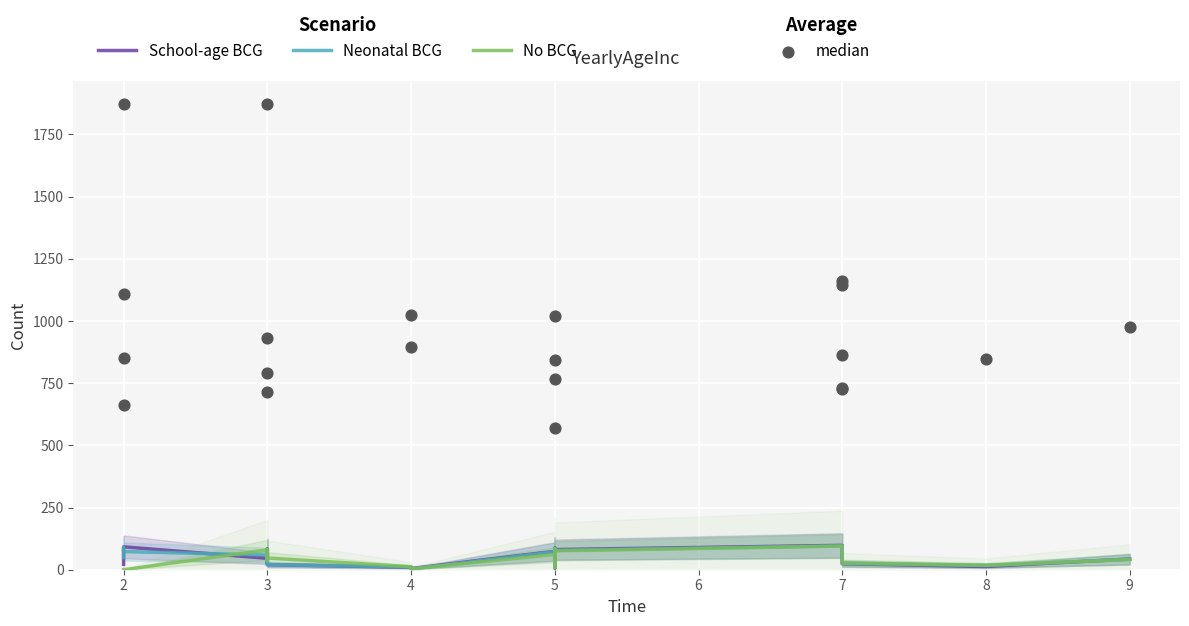

Which series reaches the maximum Y coordinate?

median